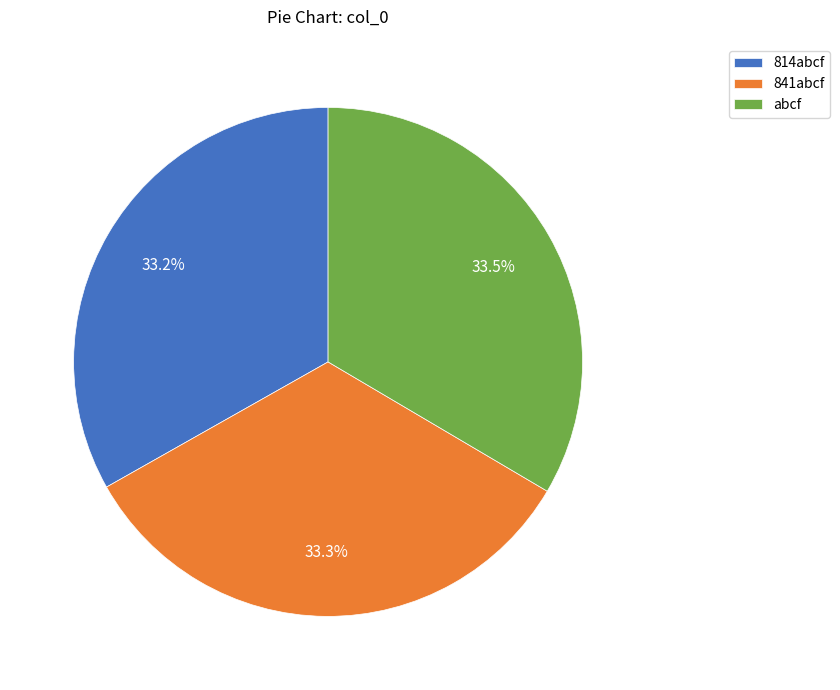

Is there any slice that represents more than half of the pie?

No